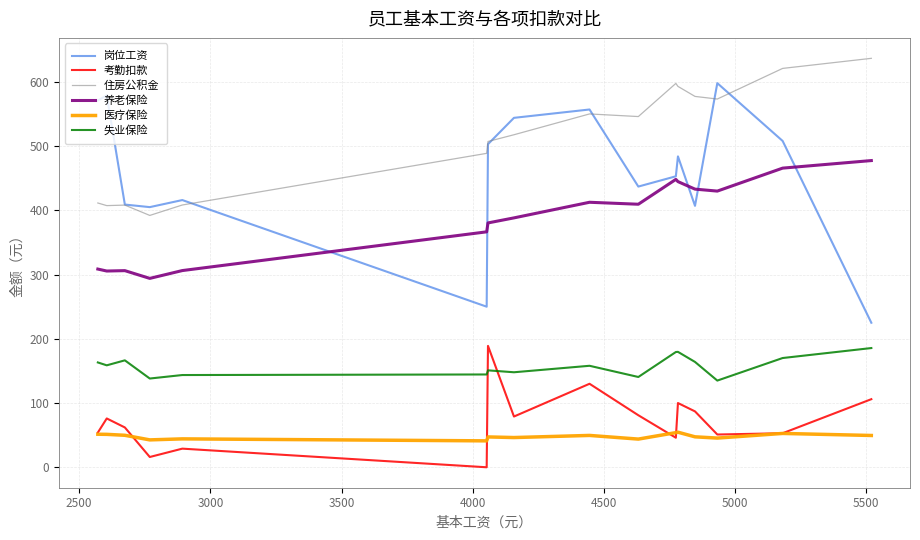

At how many categories does at least one series exceed 75?

16